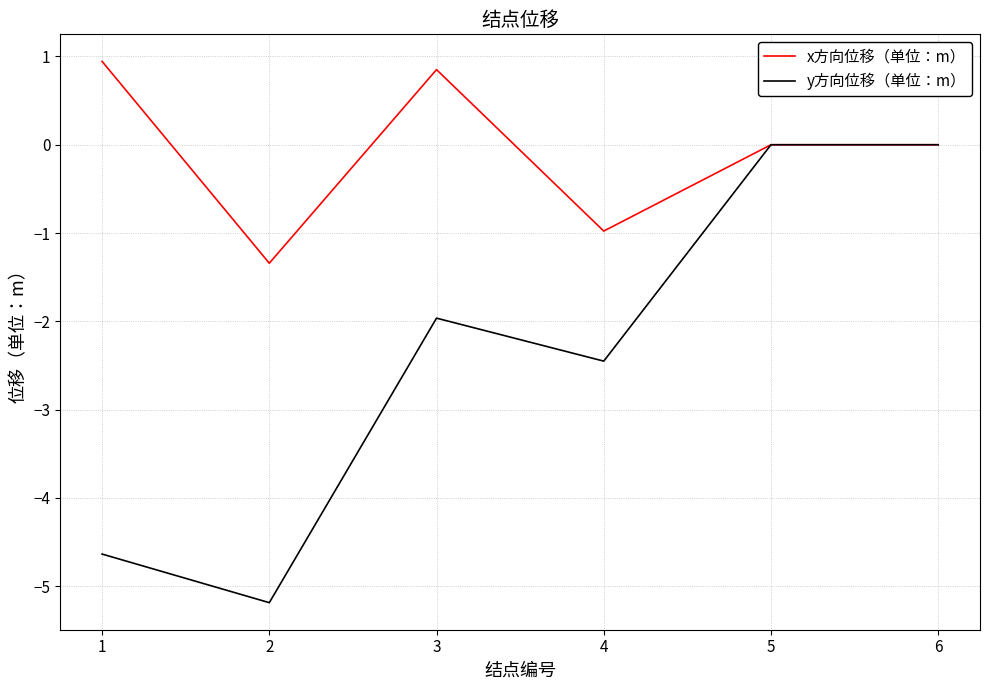

Which series has the largest total across all categories?

x方向位移（单位：m）